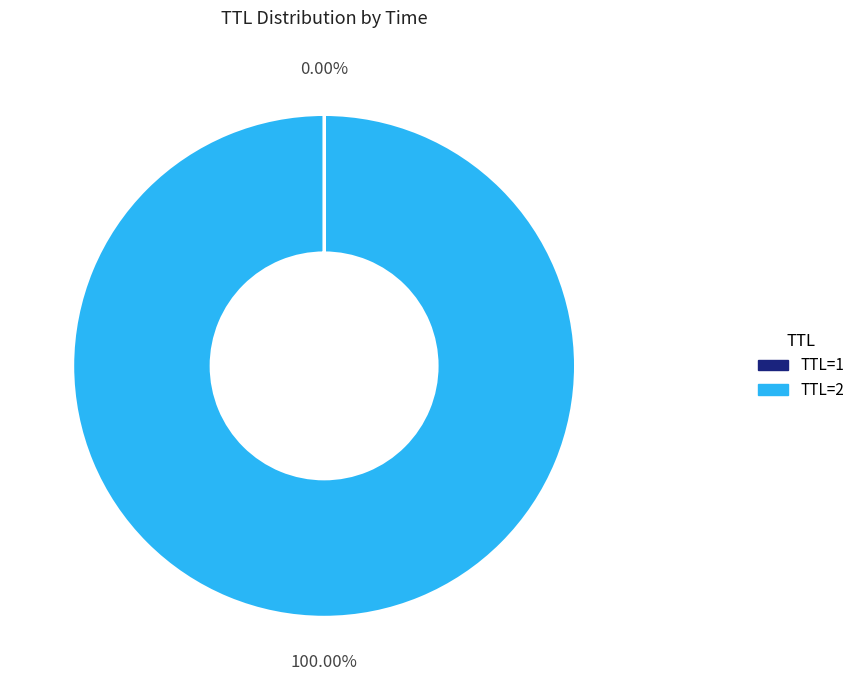

To the nearest percent, what is the average slice percentage?

50%